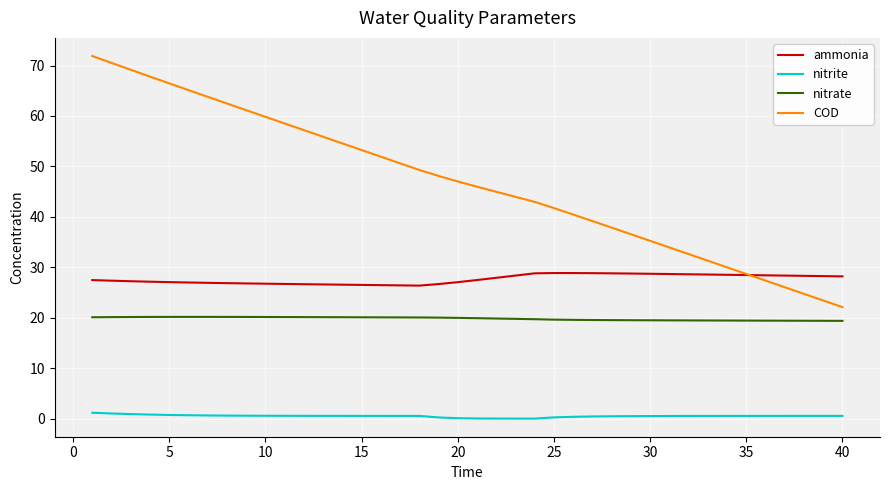

Which series has the largest total across all categories?

COD